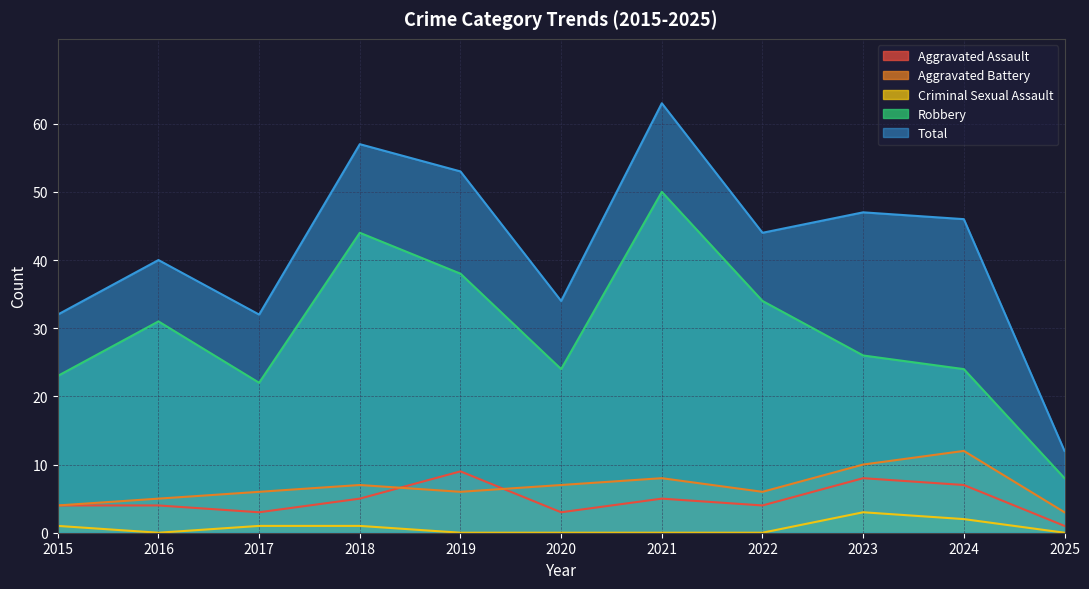

True or false: Total has a value of 63 at 2021.

True